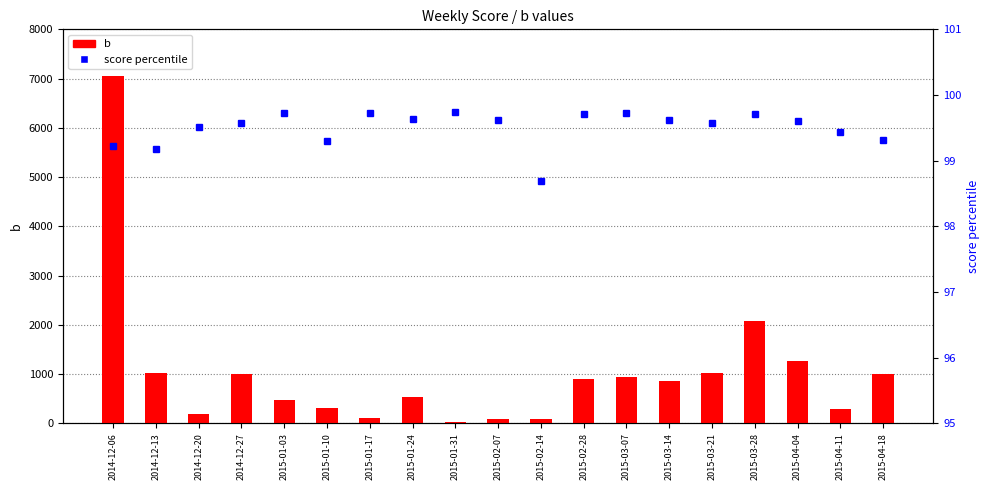

List the series in order of their overall mean, lowest first.

score percentile, b